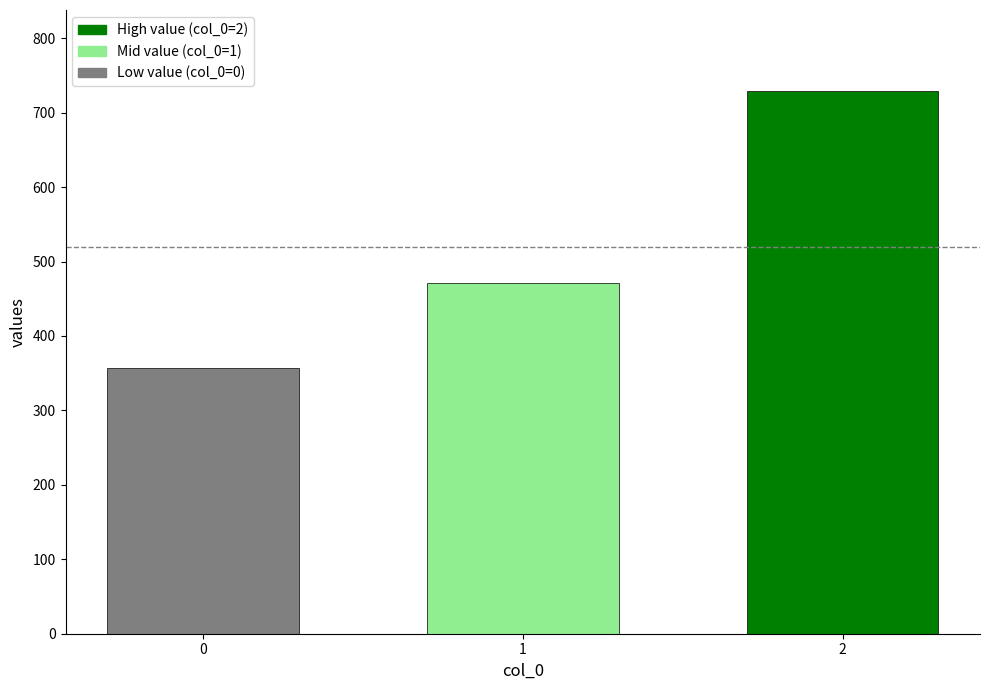

What is the maximum value shown in the chart?

728.6